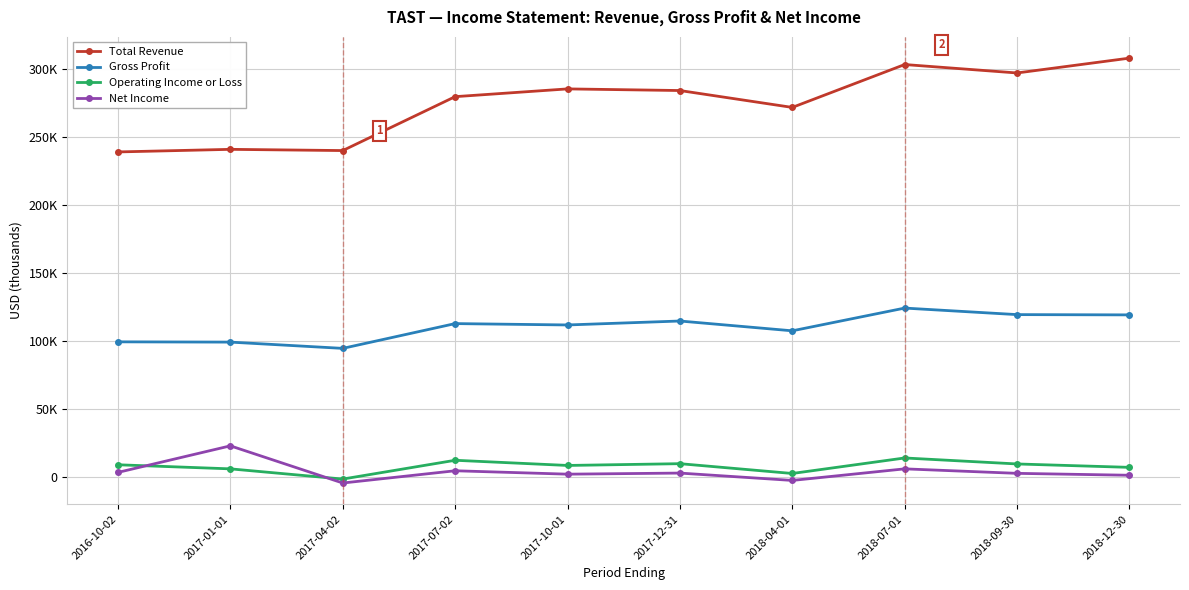

At which label is Operating Income or Loss closest to 6350?

2017-01-01